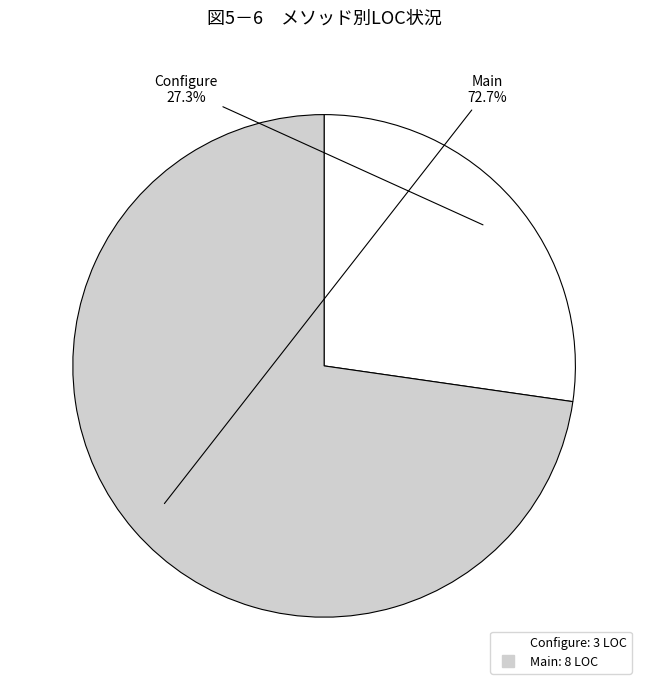

Which has a higher value, Configure or Main?

Main